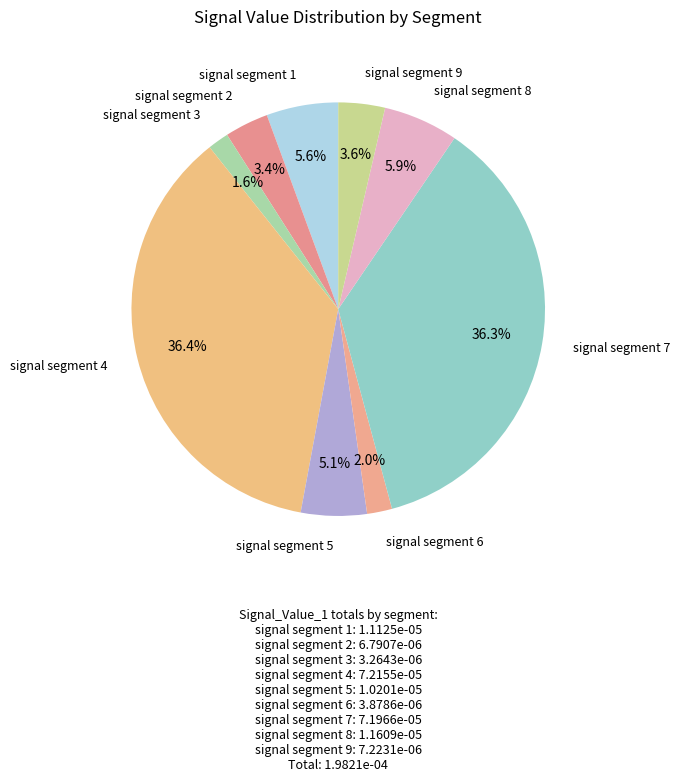

What percentage is NOT represented by signal segment 3?

98.4%